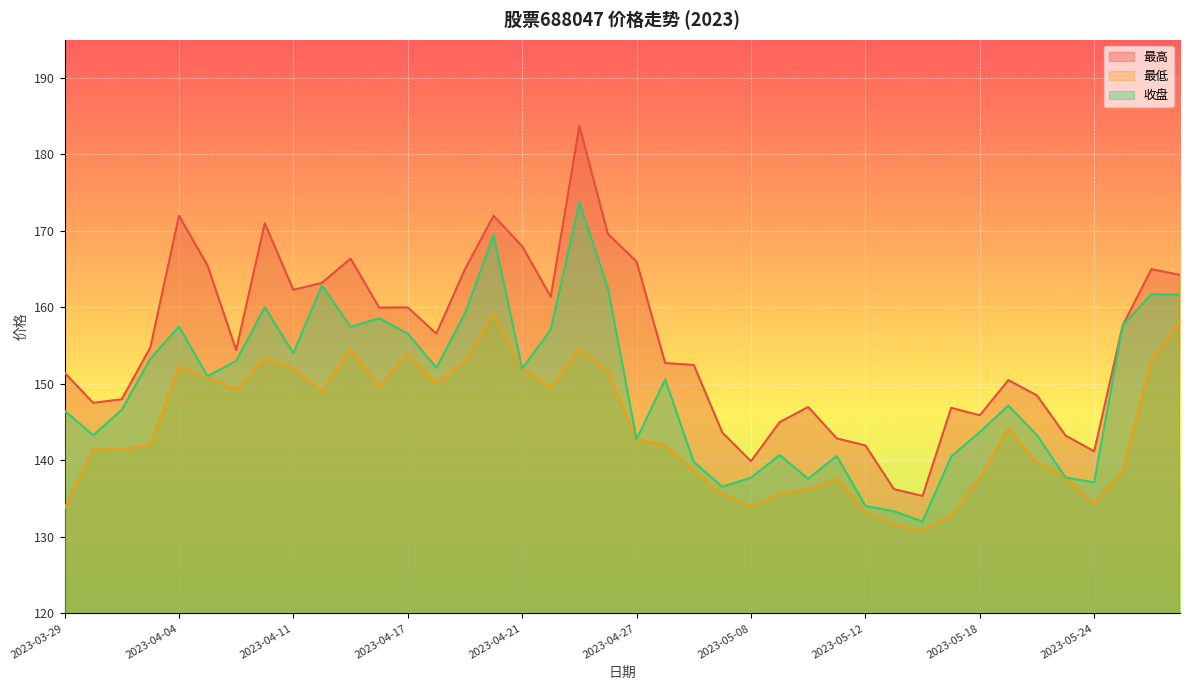

The value of 最高 at 2023-04-24 is 161.4. True or false?

True